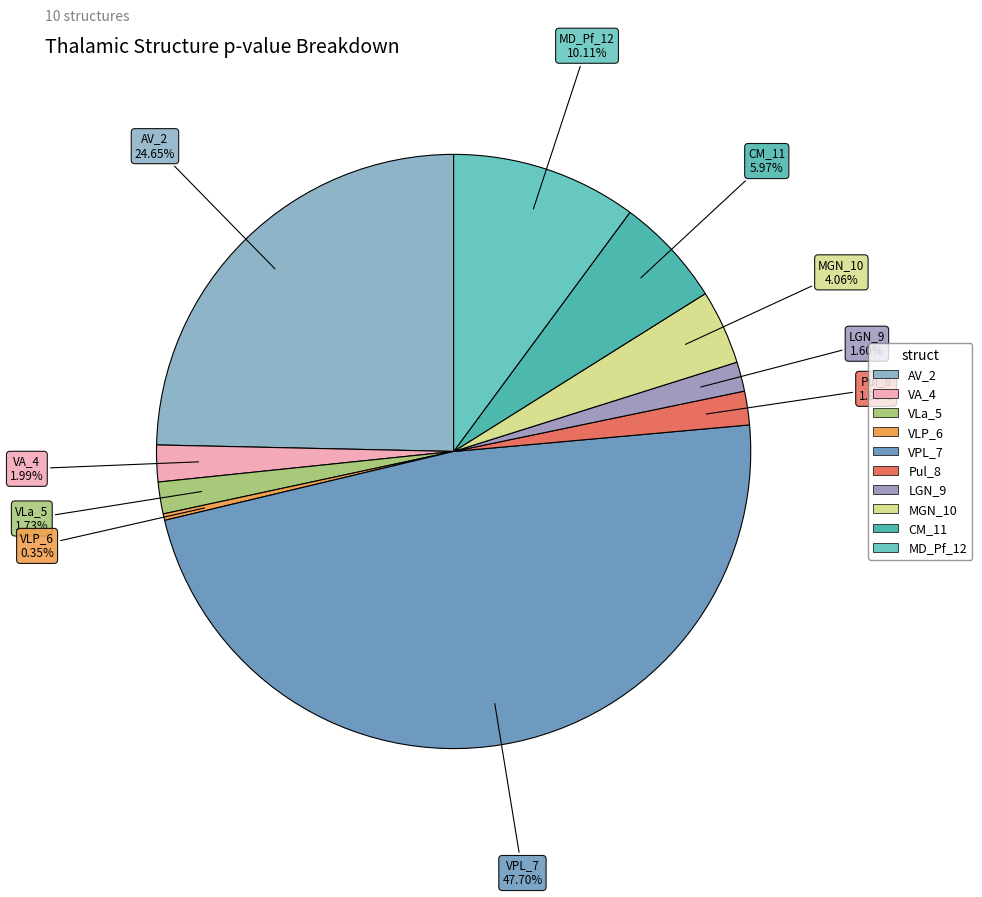

What percentage is NOT represented by VLa_5?

98.3%